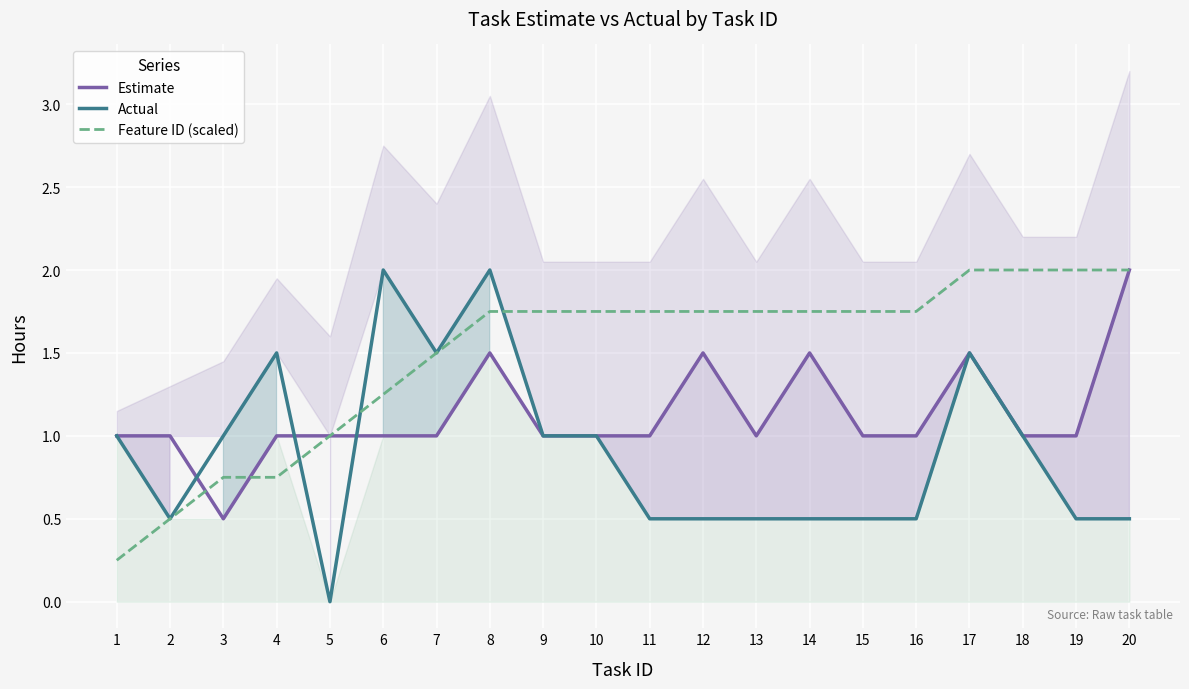

Where do Actual and Estimate first cross each other?

2 and 3